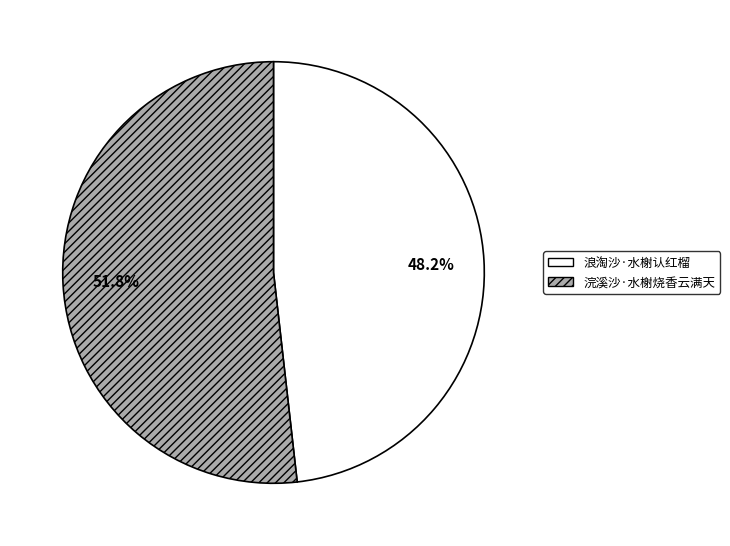

Between 浣溪沙·水榭烧香云满天 and 浪淘沙·水榭认红榴, which is larger?

浣溪沙·水榭烧香云满天